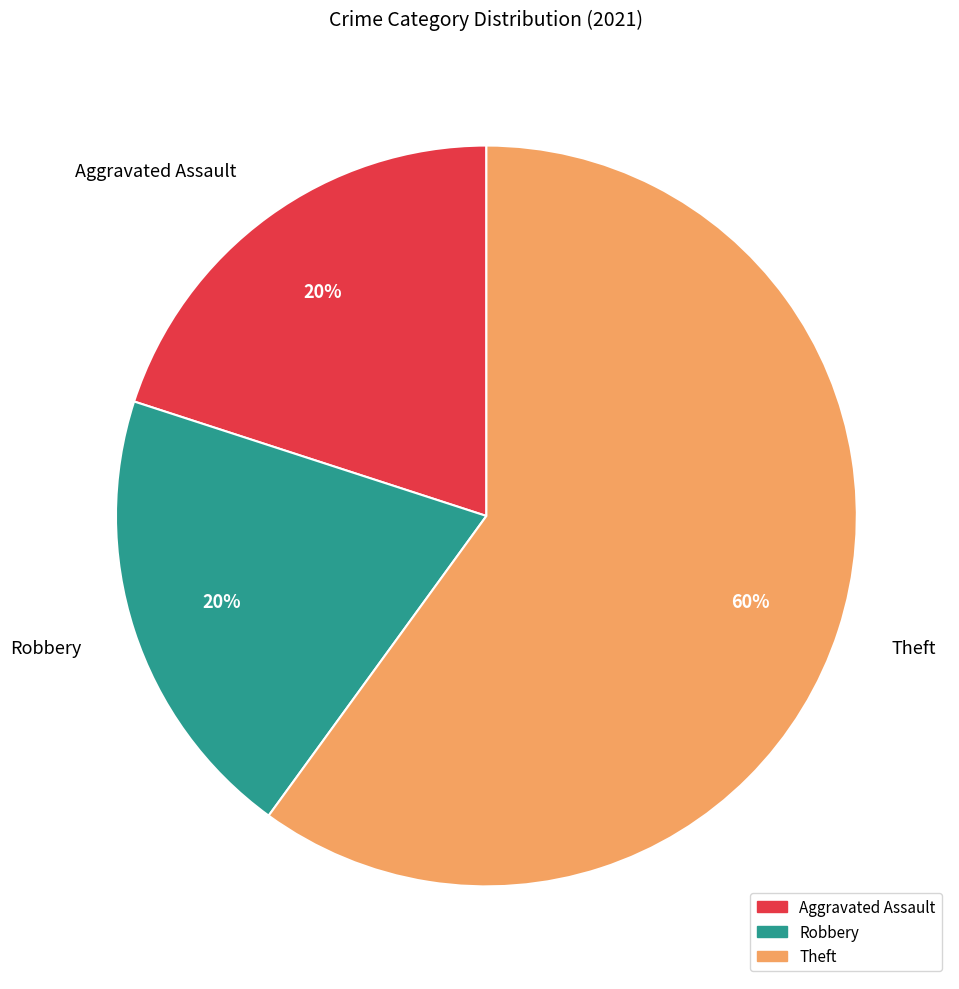

Is the sum of Aggravated Assault and Robbery greater than half?

No